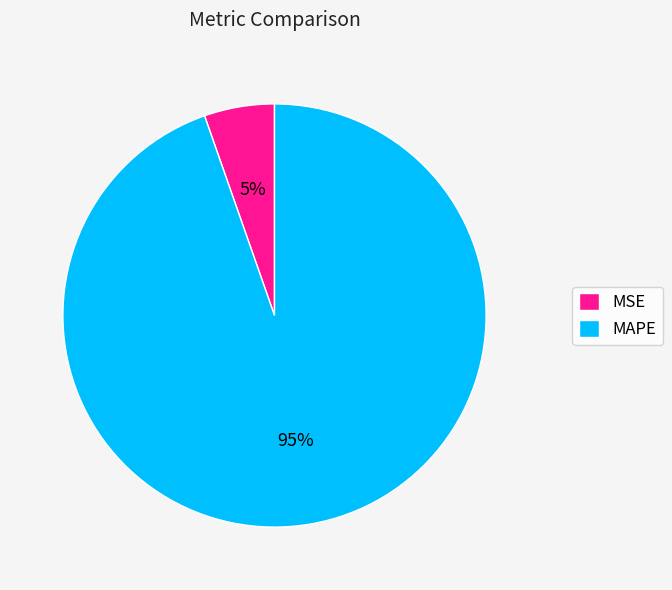

How many segments does this pie chart have?

2